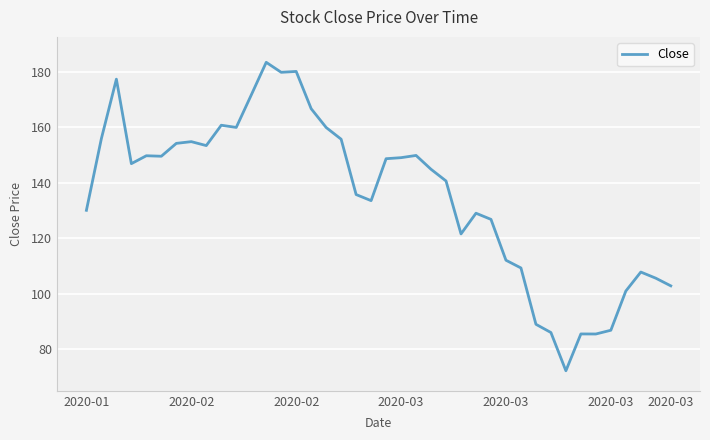

What is the difference between the maximum and minimum values?

111.2